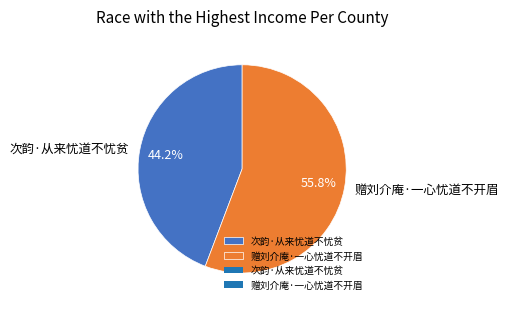

What is the smallest slice in the pie chart?

次韵·从来忧道不忧贫